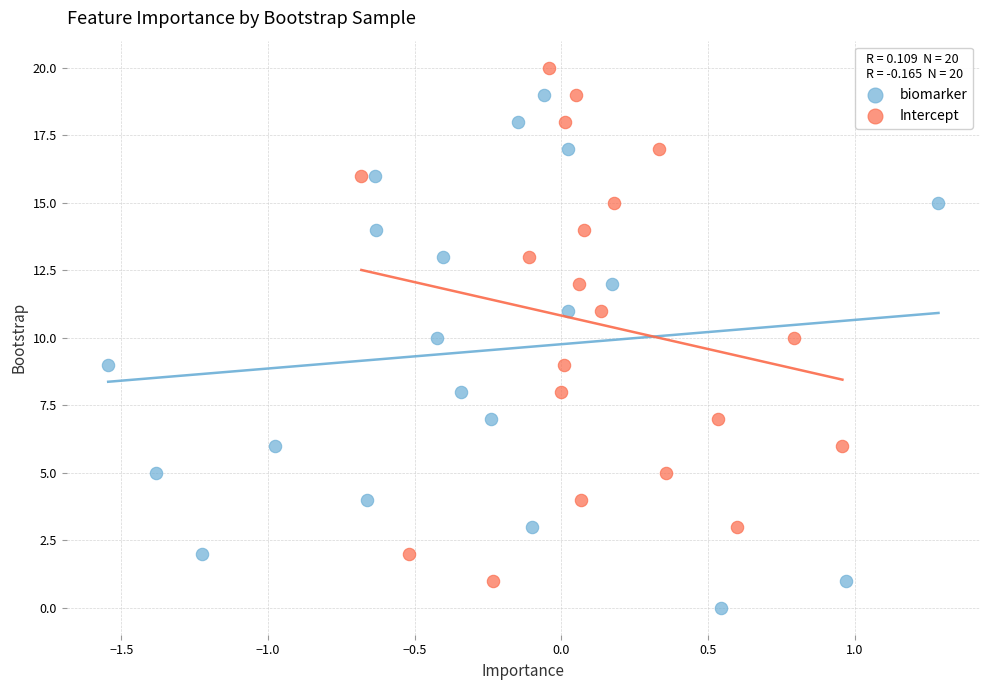

Which series reaches the maximum Y coordinate?

Intercept